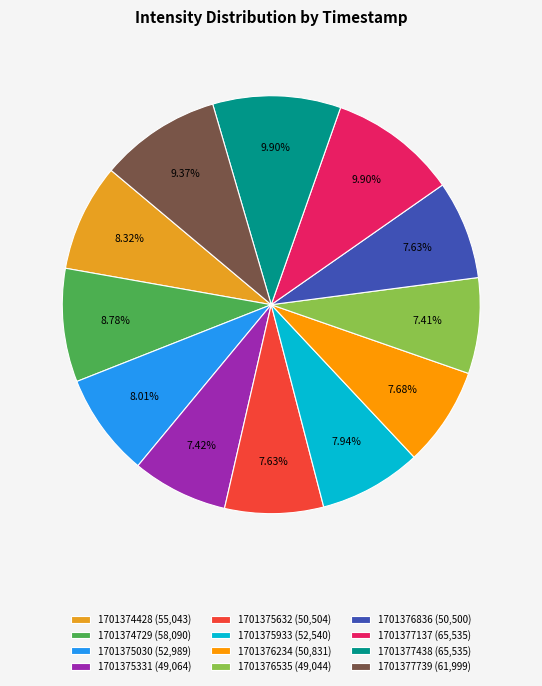

Is there a majority slice in this chart?

No